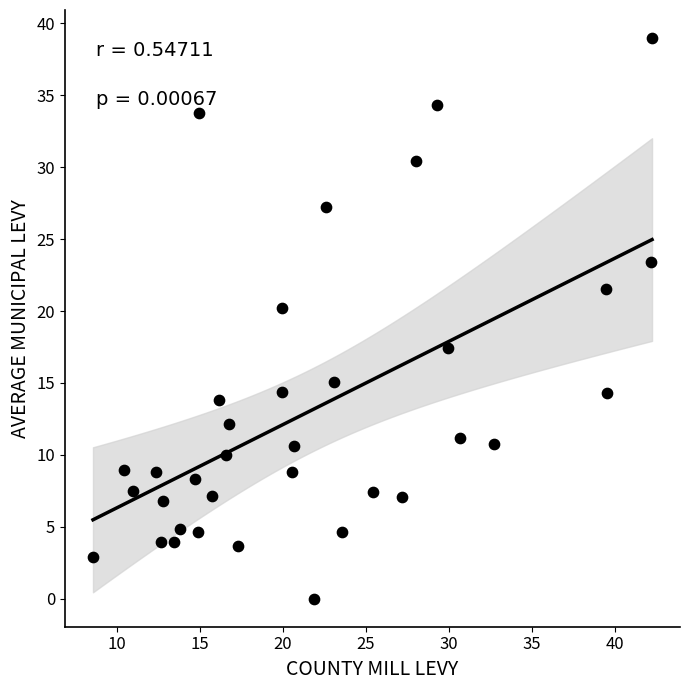

What is the range of Y values (max minus min)?

39.0